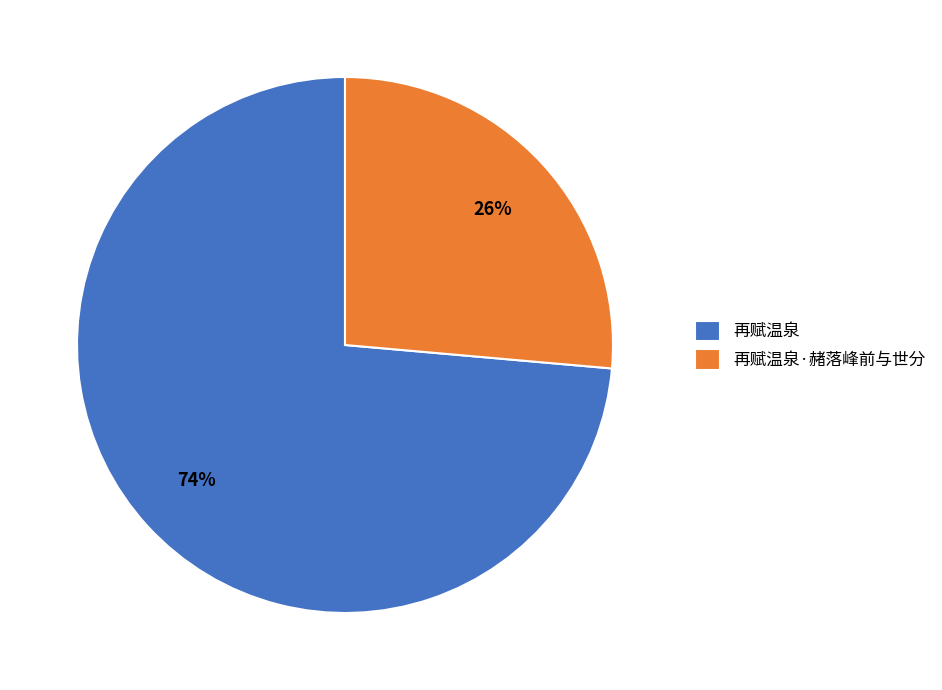

Which category has the smallest portion of the pie?

再赋温泉·赭落峰前与世分